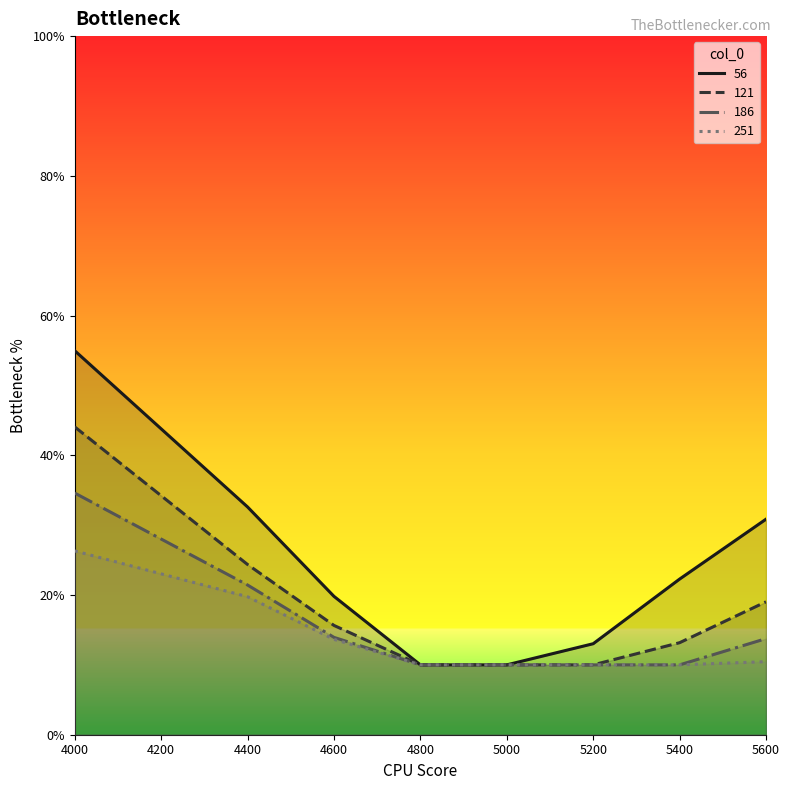

What is the average value of the 251 series?

0.1